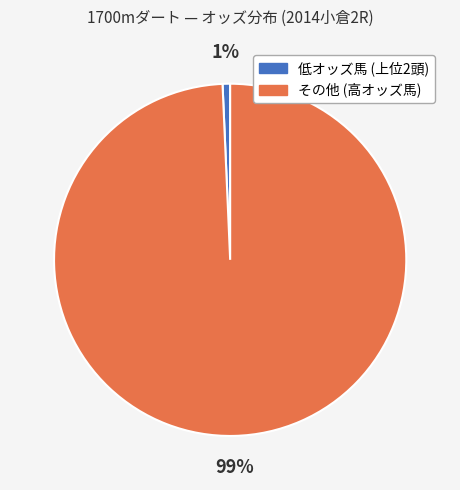

Is there any slice that represents more than half of the pie?

Yes